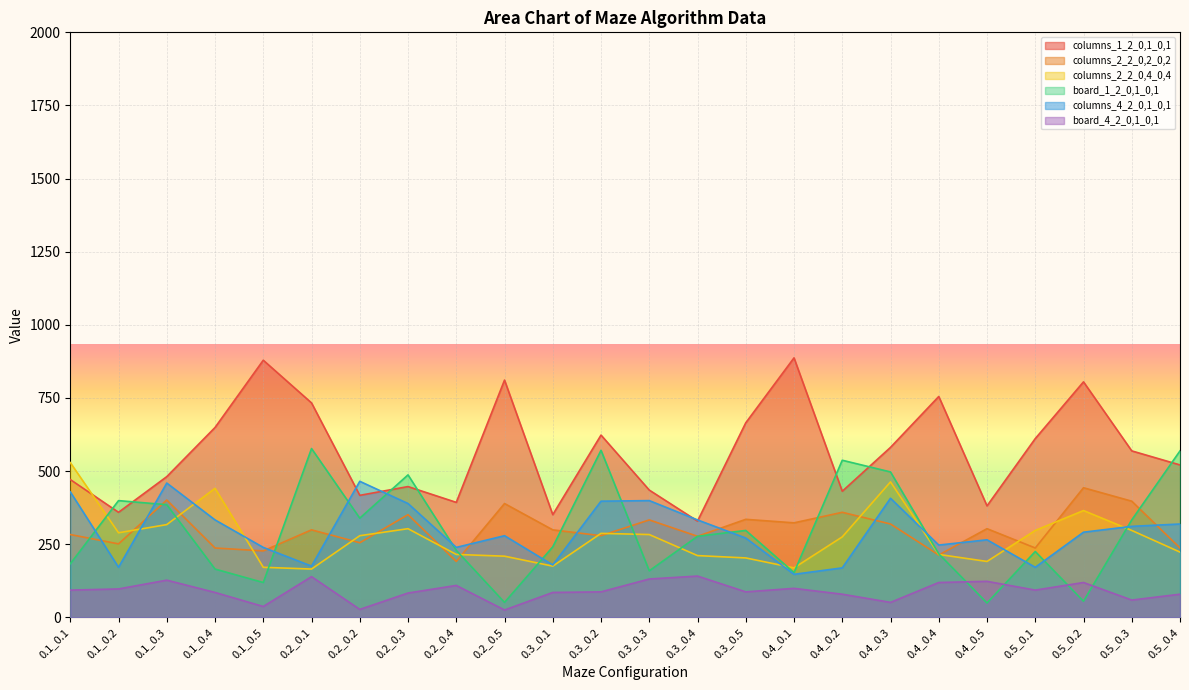

What are all the series names shown in the legend?

columns_1_2_0,1_0,1, columns_2_2_0,2_0,2, columns_2_2_0,4_0,4, board_1_2_0,1_0,1, columns_4_2_0,1_0,1, board_4_2_0,1_0,1